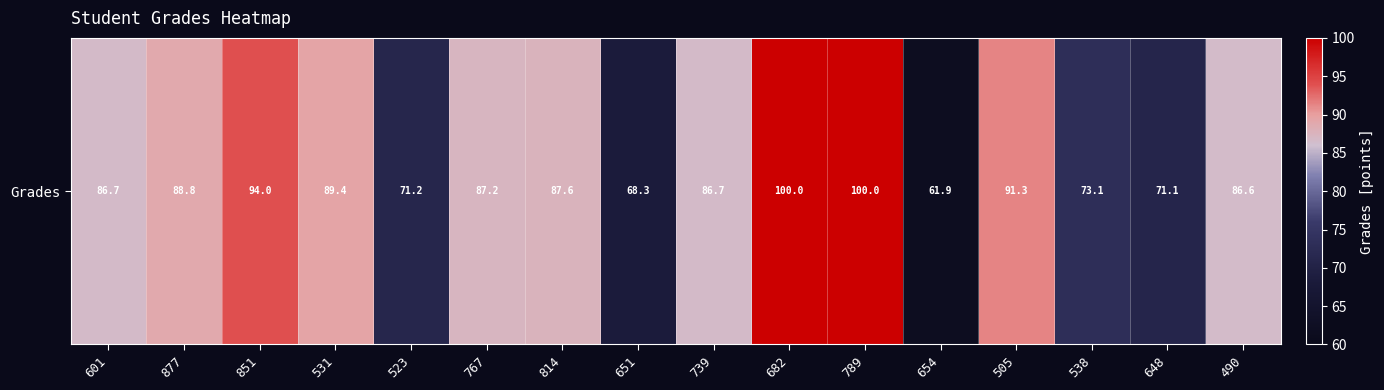

Rank the categories by value from highest to lowest.

682, 789, 851, 505, 531, 877, 814, 767, 601, 739, 490, 538, 523, 648, 651, 654